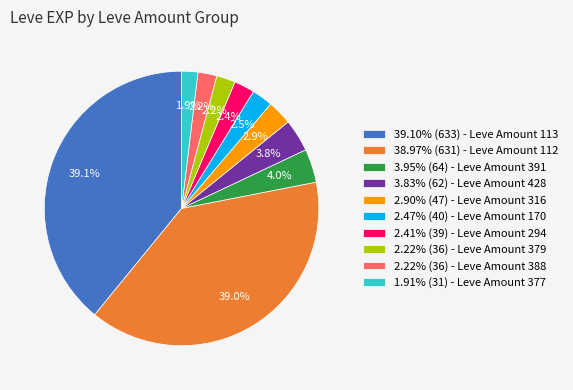

What portion of the pie excludes 2.90% (47) - Leve Amount 316?

97.1%